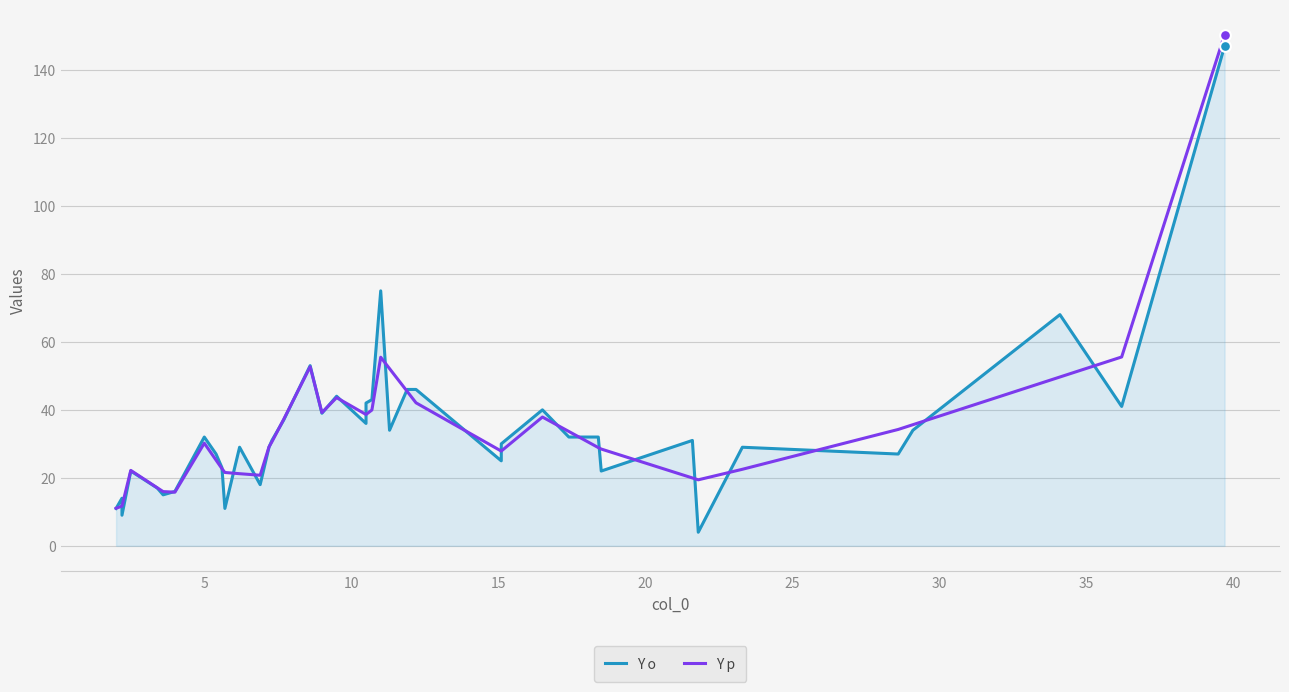

Which series has the largest total across all categories?

Y p